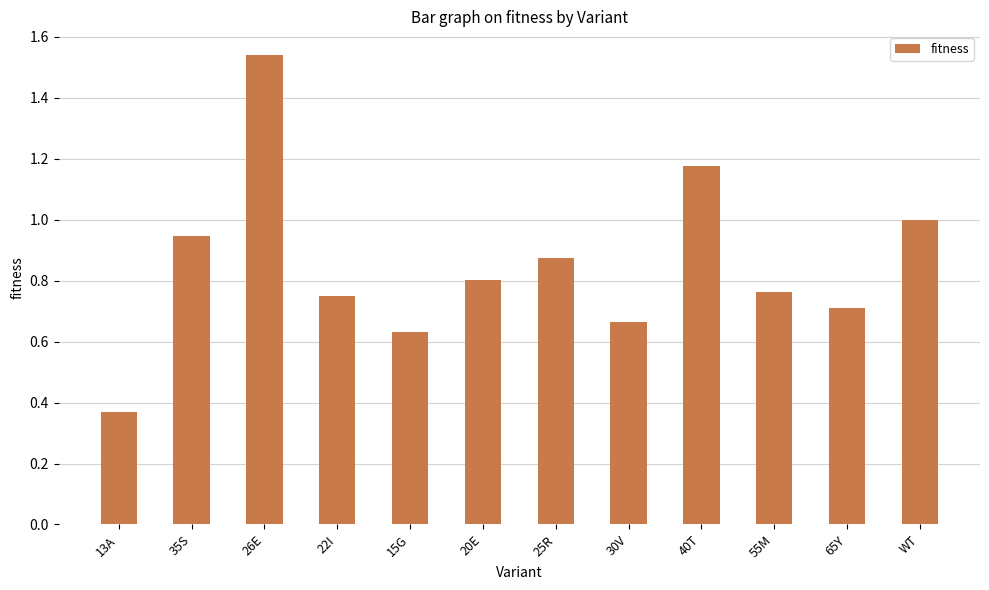

Does the chart contain stacked bars?

No